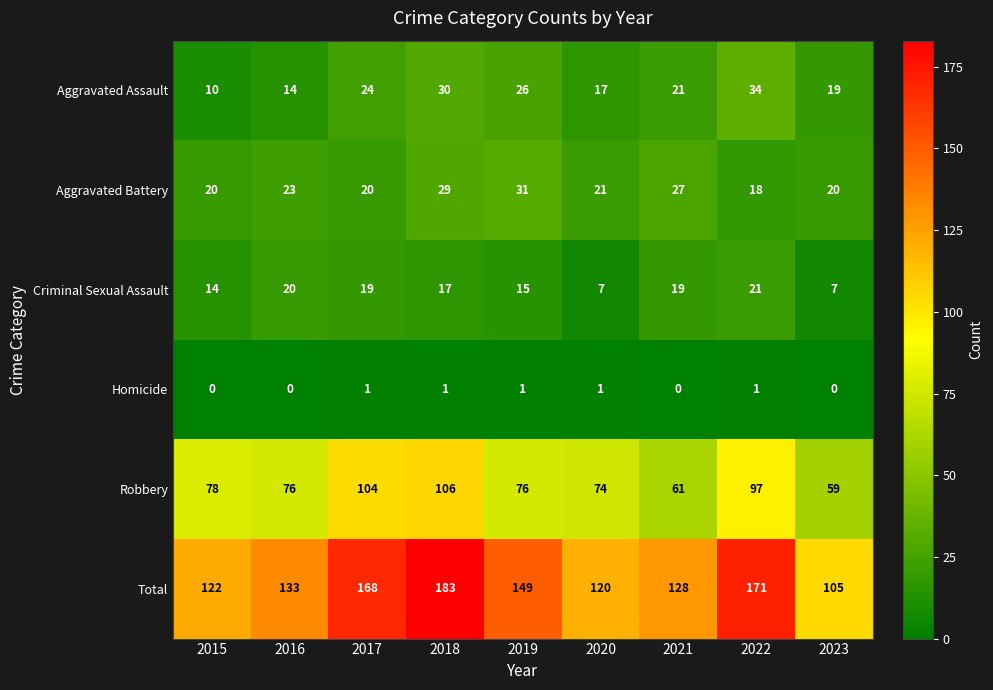

At which label does Aggravated Assault first exceed 21?

2017